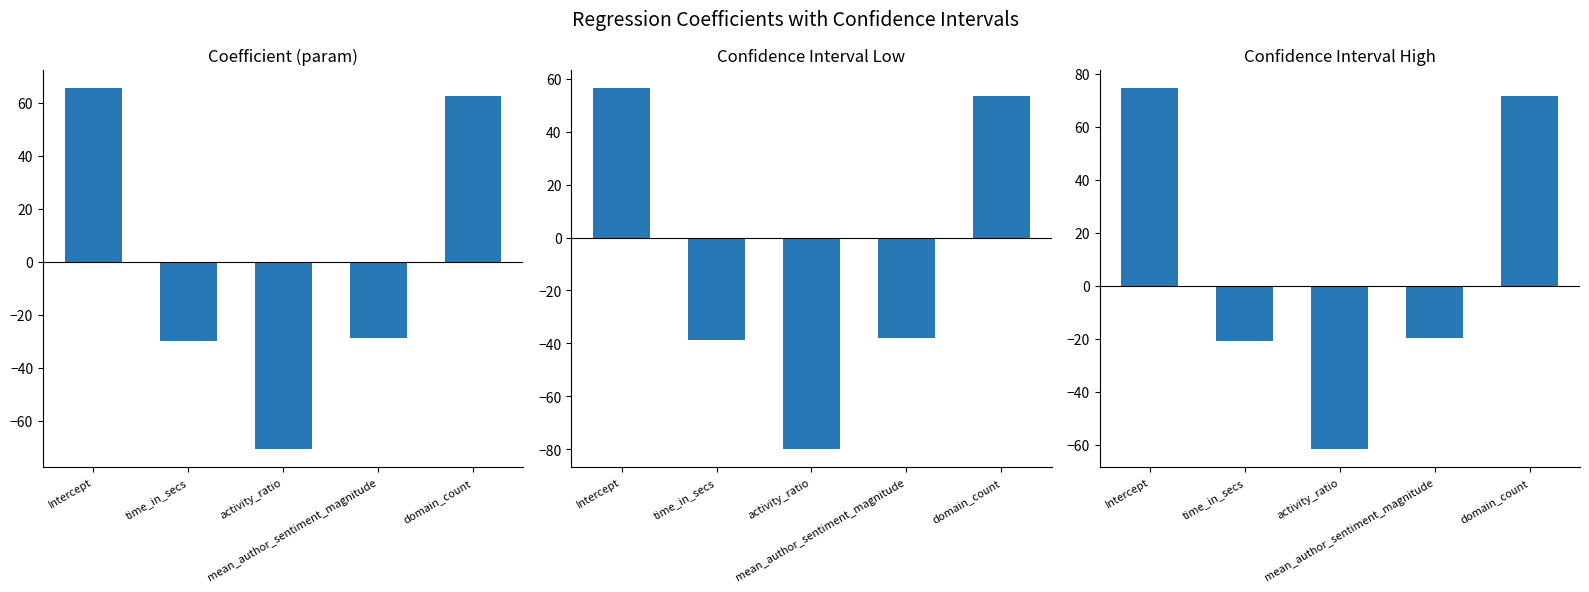

Which label corresponds to the largest value in the chart?

Intercept